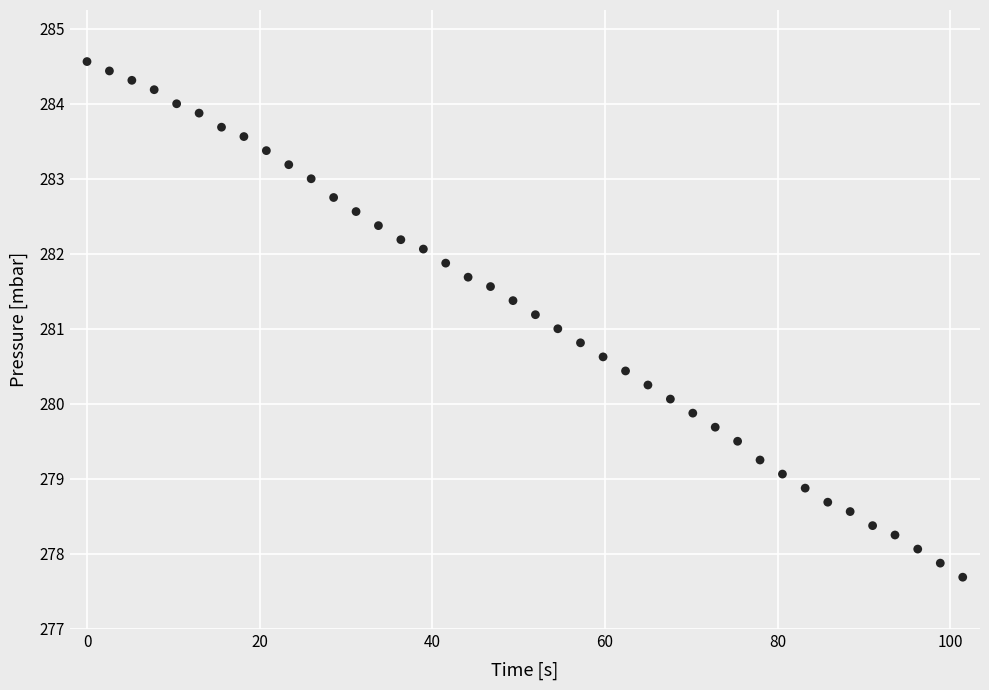

What is the range of X values (max minus min)?

101.4